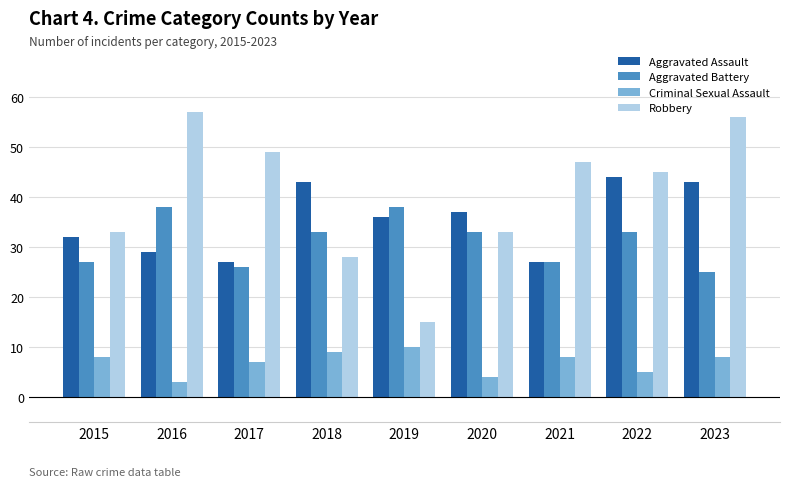

Which label corresponds to the smallest value in the chart?

2016